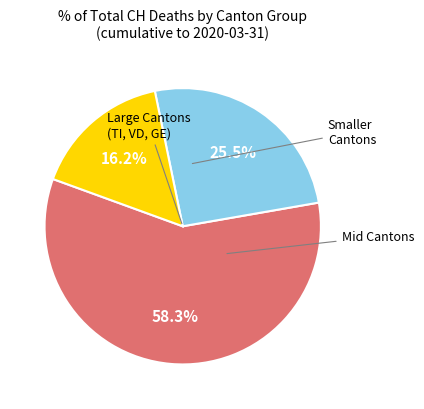

How many slices are in this pie chart?

3